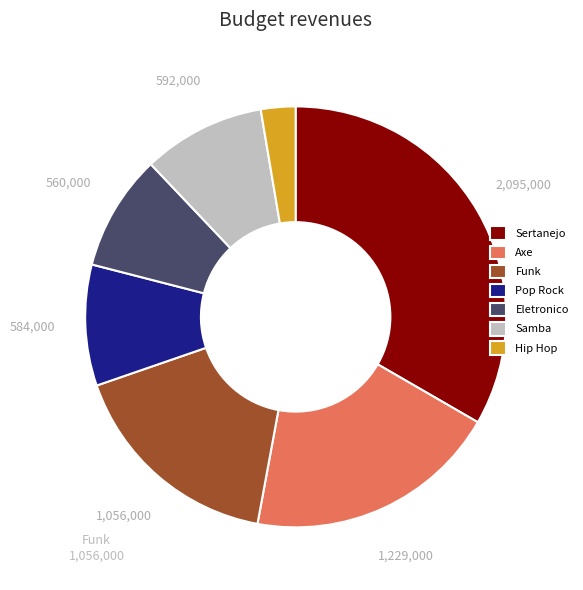

Combined, do Hip Hop and Pop Rock account for over 50%?

No